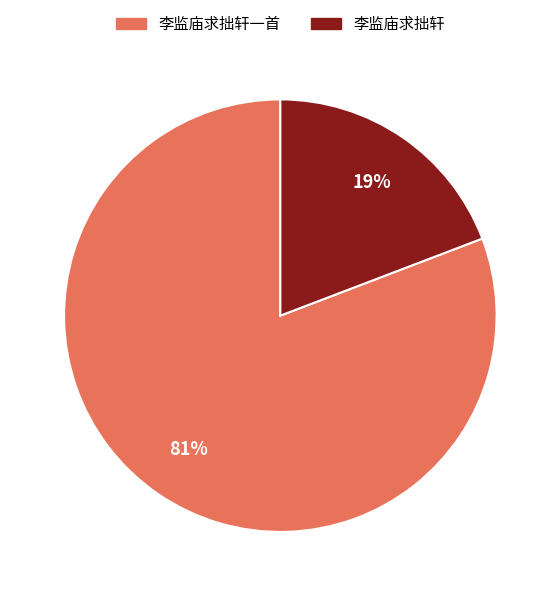

Is 李监庙求拙轩 the majority of the pie?

No